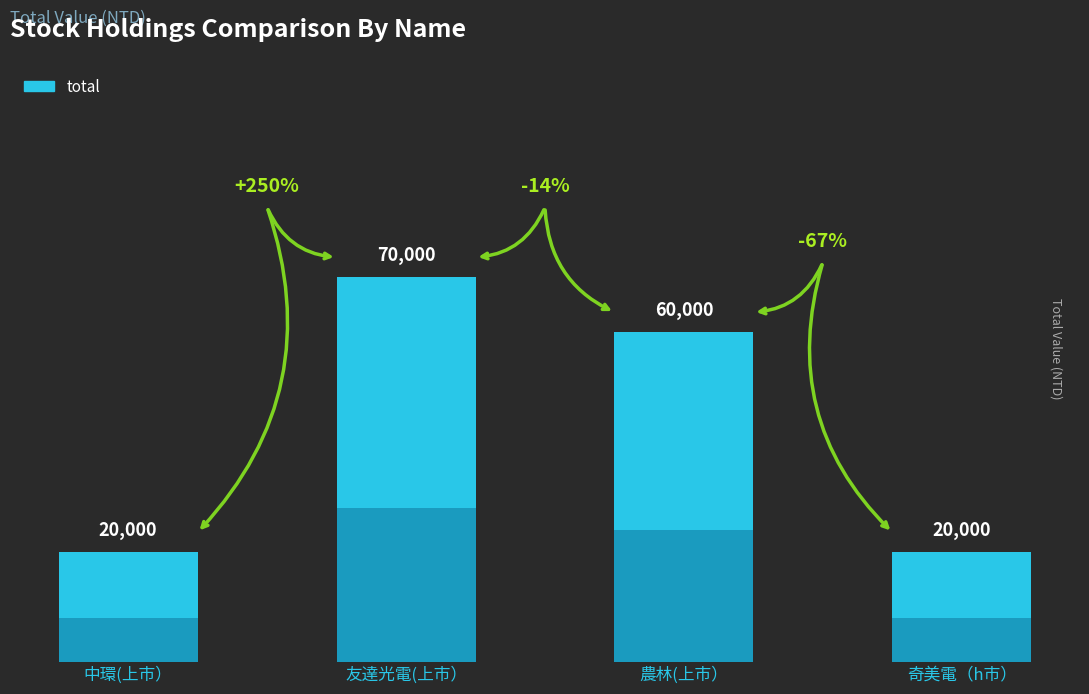

Which label corresponds to the largest value in the chart?

友達光電(上市）